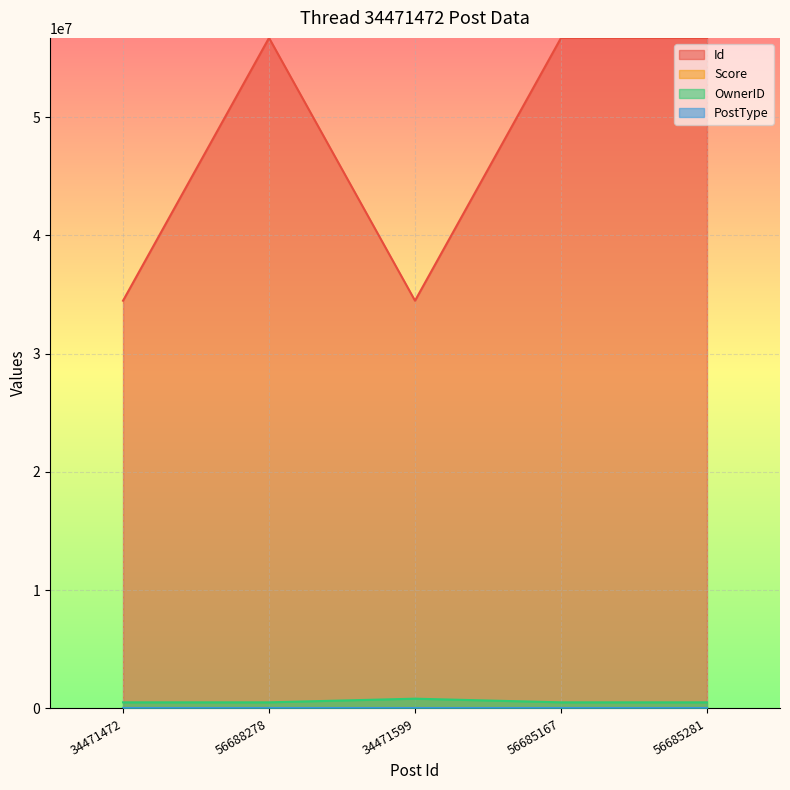

True or false: Id and Score intersect in this chart.

False